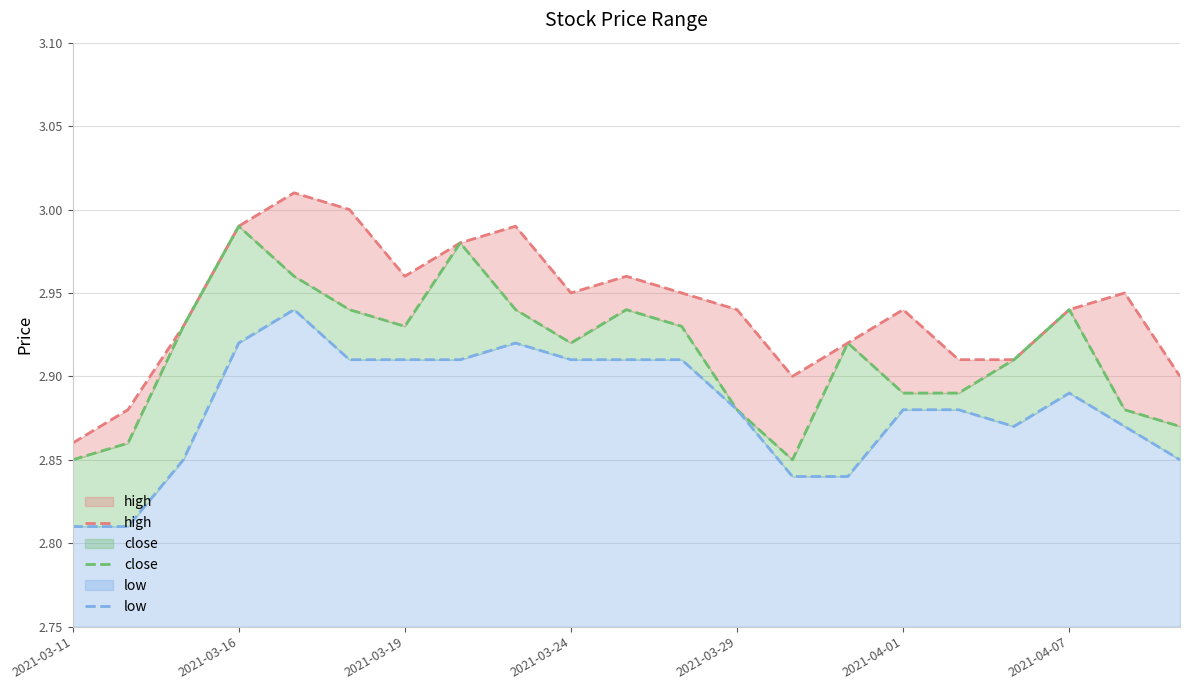

Is it true that low equals 0.0 at 2021-03-29?

False